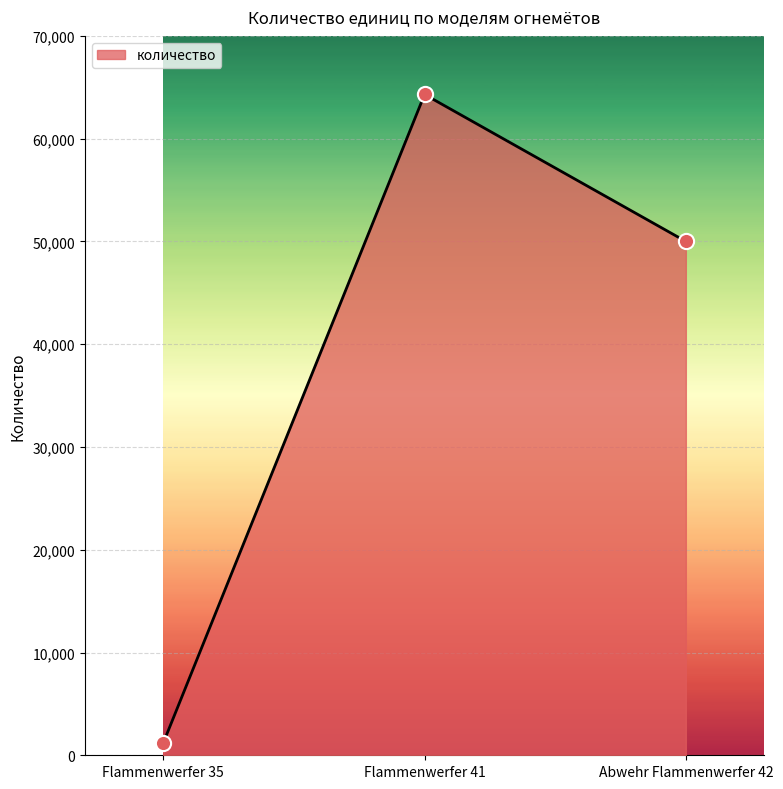

Which has a higher value, Flammenwerfer 35 or Flammenwerfer 41?

Flammenwerfer 41